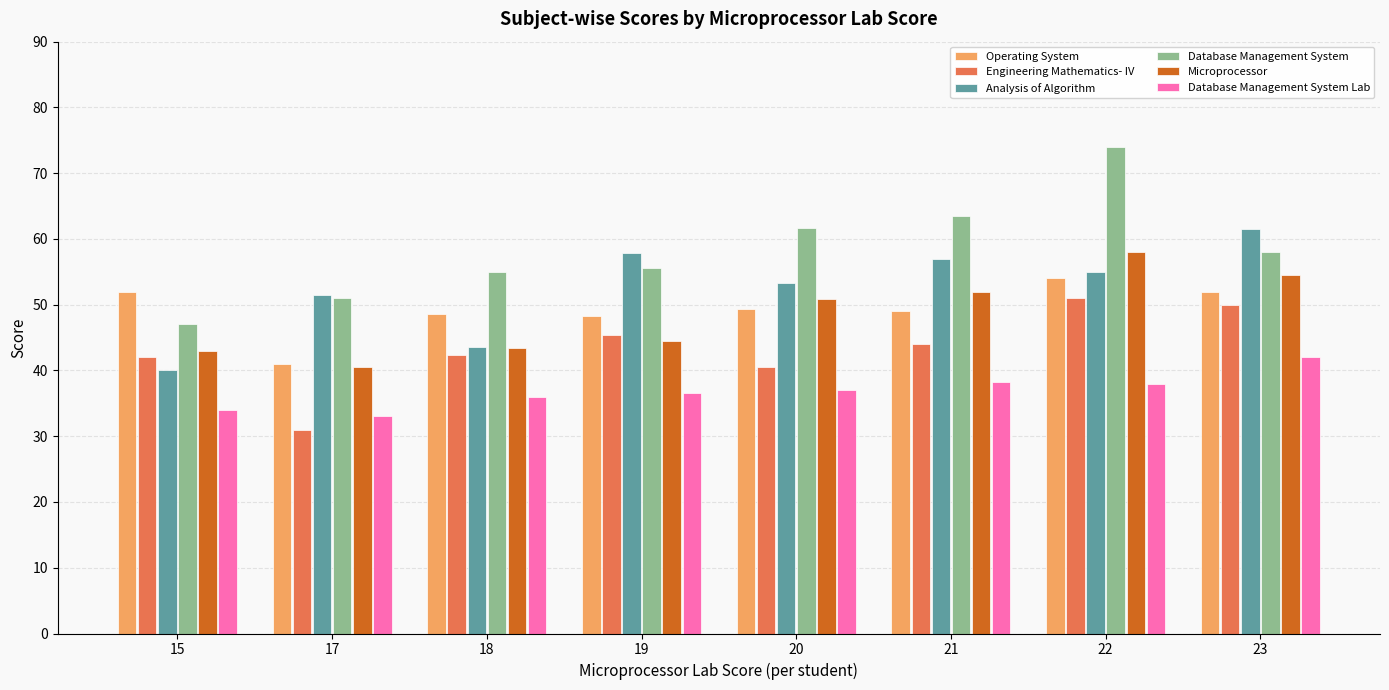

Does the chart contain any negative values?

No